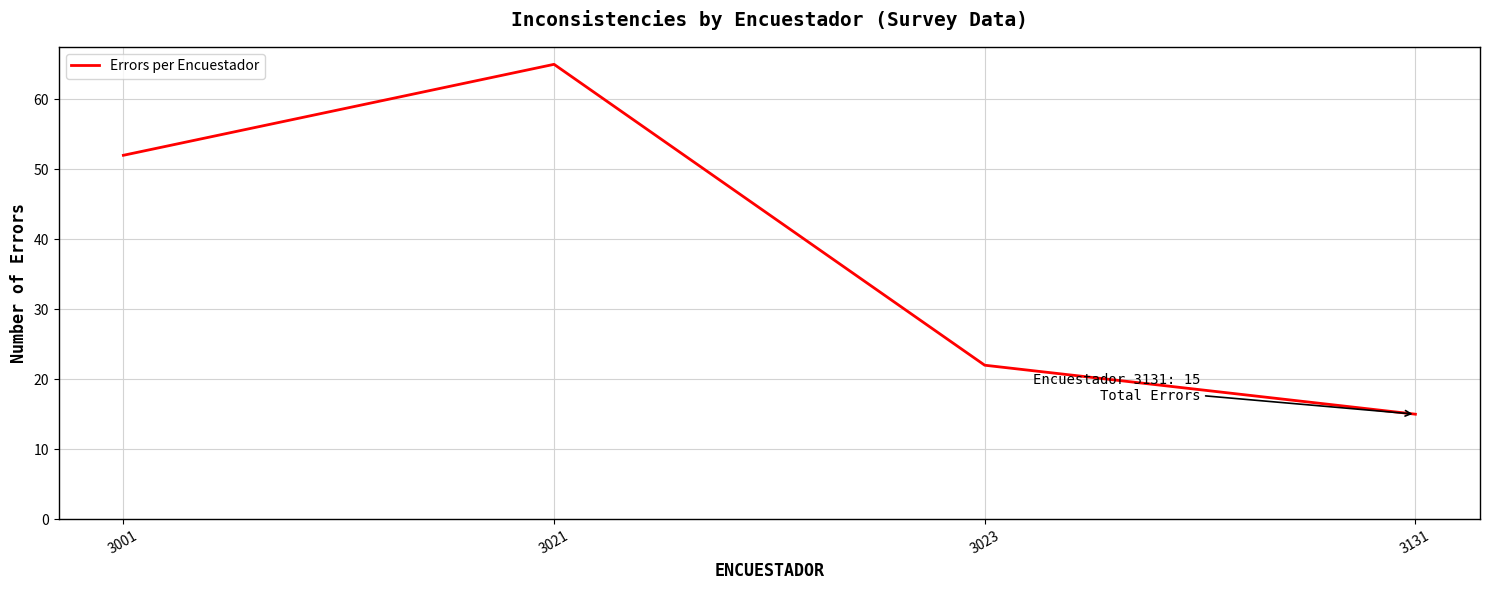

Reading left to right, what are all the values shown in this chart?

52	65	22	15